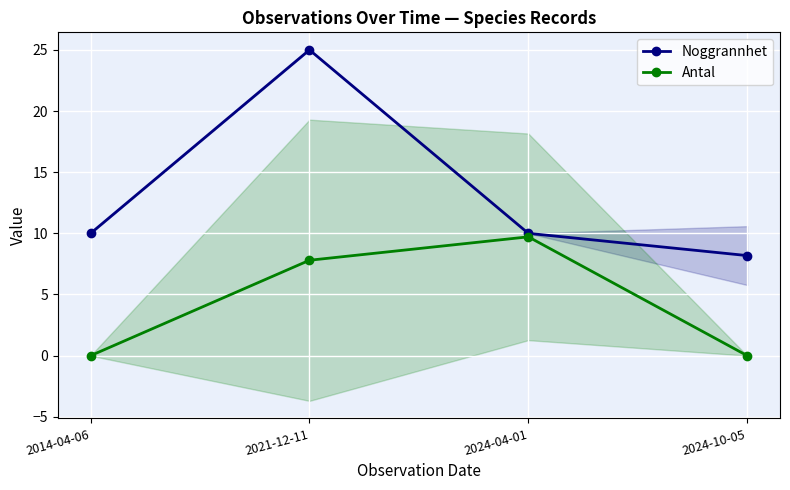

How many positive values does the Antal series have?

2